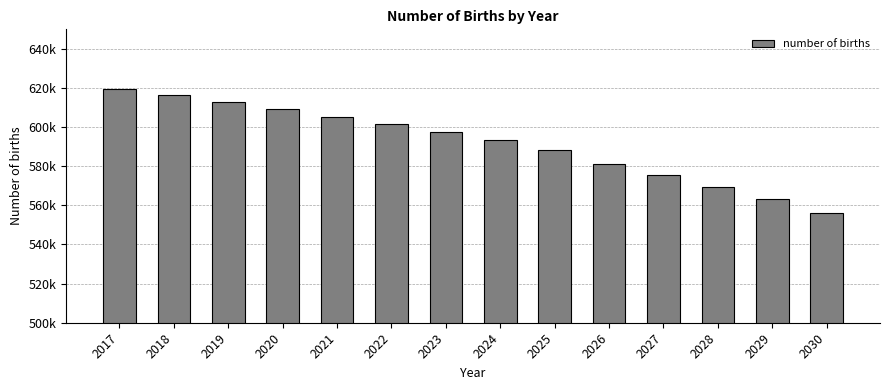

Rank the categories by value from highest to lowest.

2017, 2018, 2019, 2020, 2021, 2022, 2023, 2024, 2025, 2026, 2027, 2028, 2029, 2030